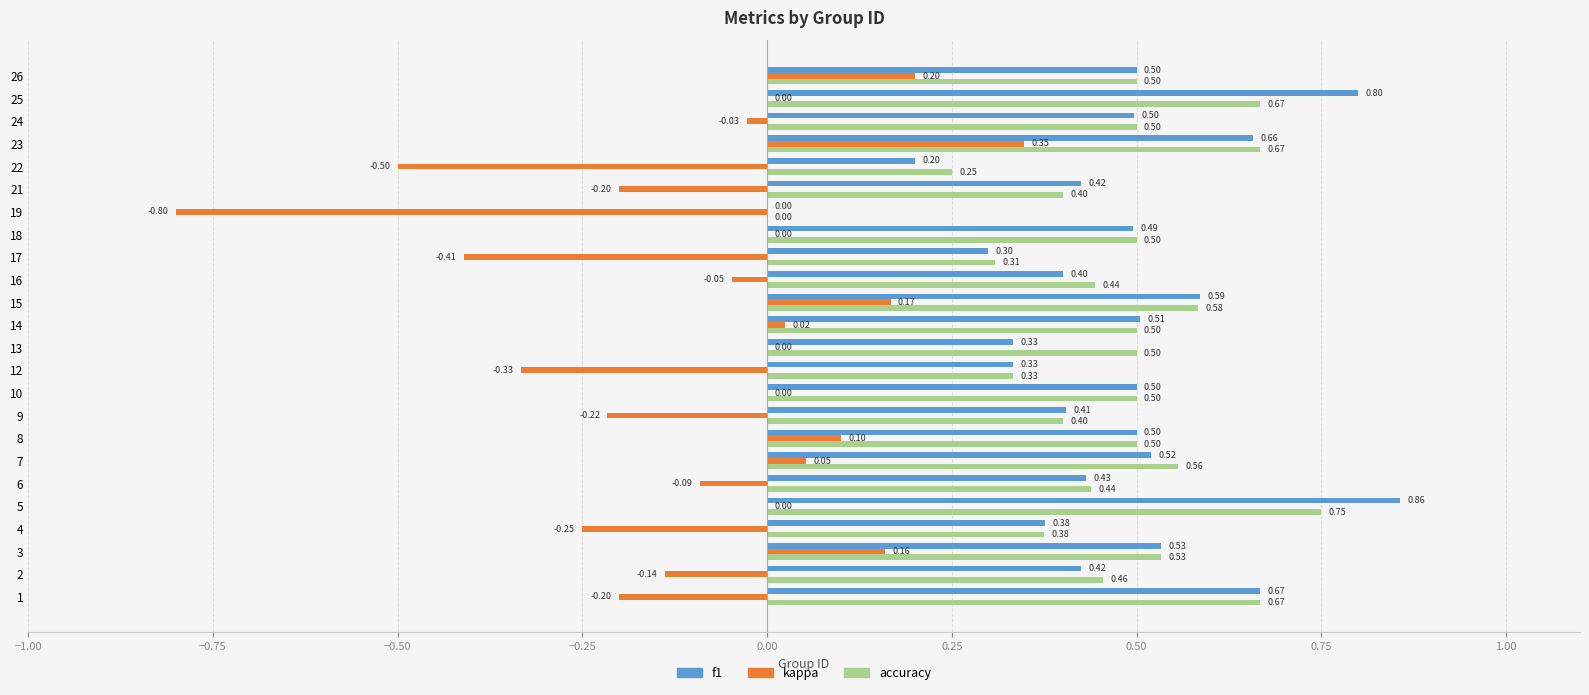

At which category is the sum across all series the highest?

23